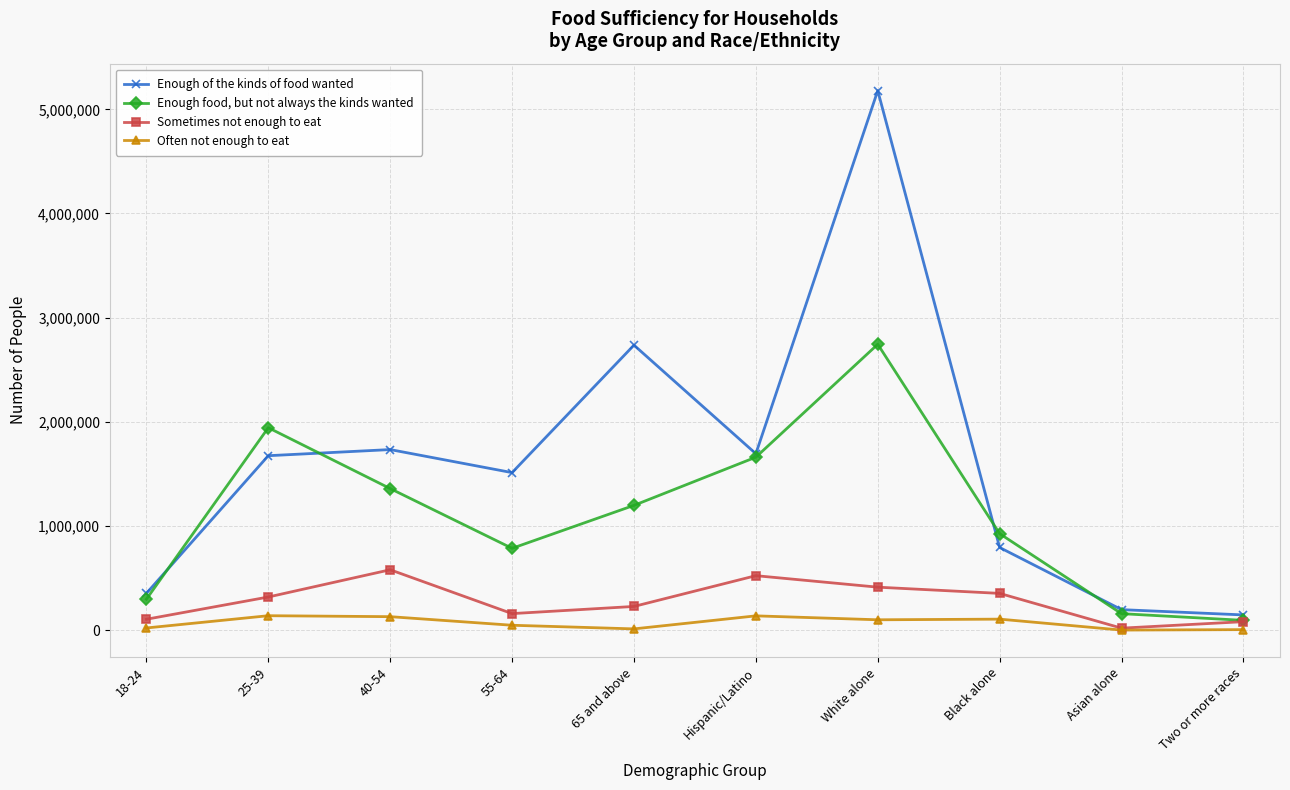

Is the value of Enough of the kinds of food wanted at Asian alone greater than the value of Often not enough to eat at 18-24?

Yes